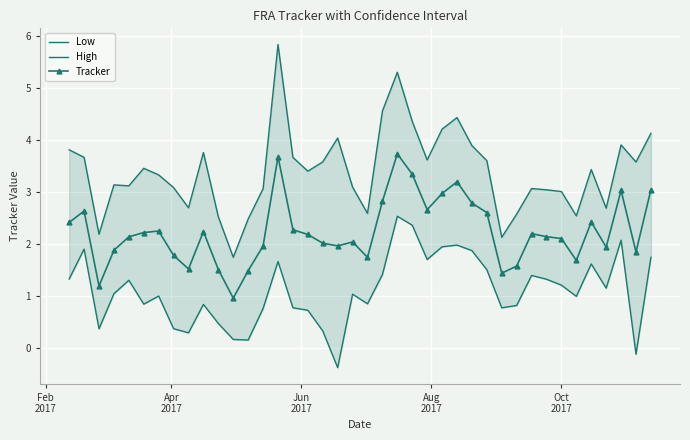

Rank the series by their maximum value, from lowest to highest.

Low, Tracker, High